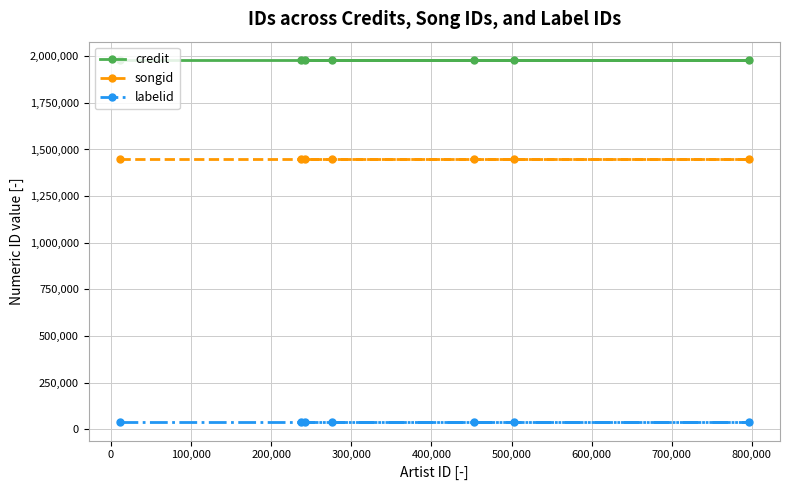

Which series has the largest total across all categories?

credit